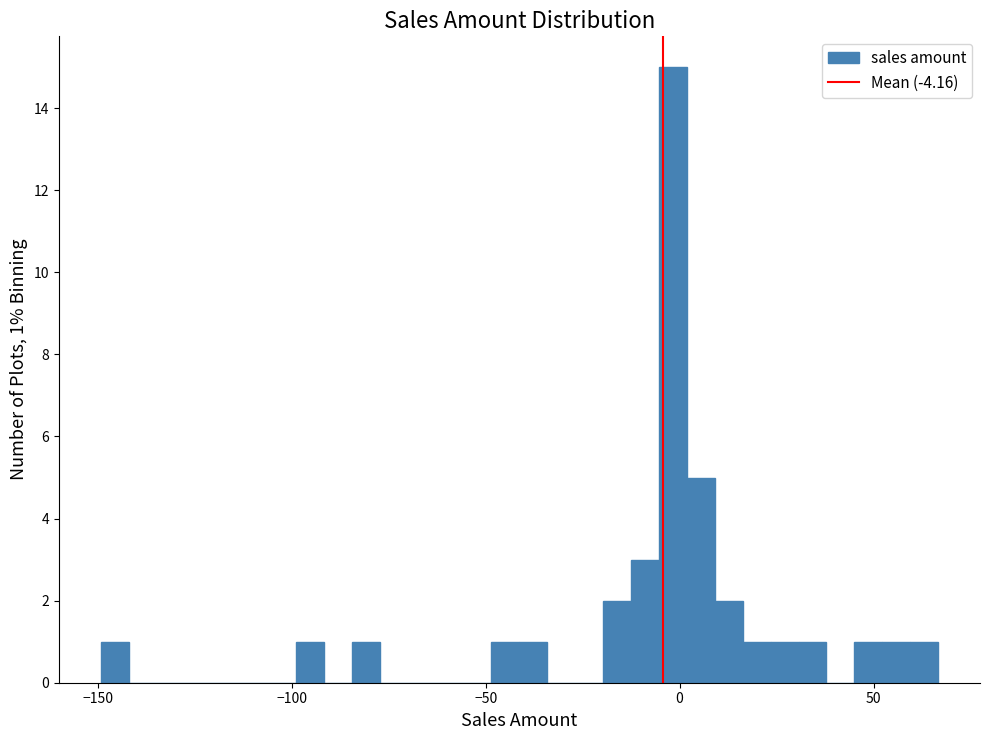

Around what value on the x-axis is the tallest bar? Give the approximate position of its centre, as read against the axis.

0